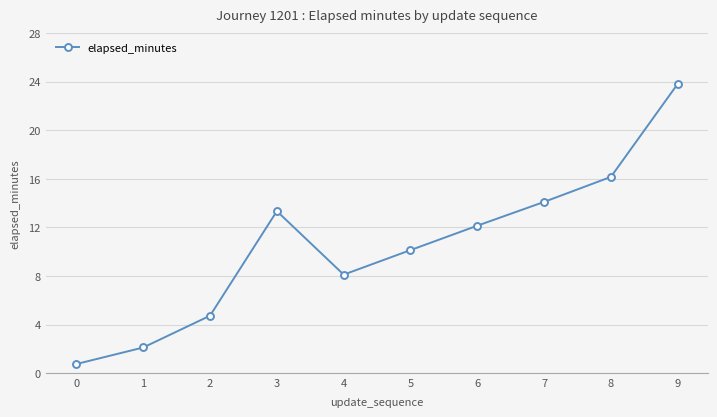

Rank the categories by value from highest to lowest.

9, 8, 7, 3, 6, 5, 4, 2, 1, 0